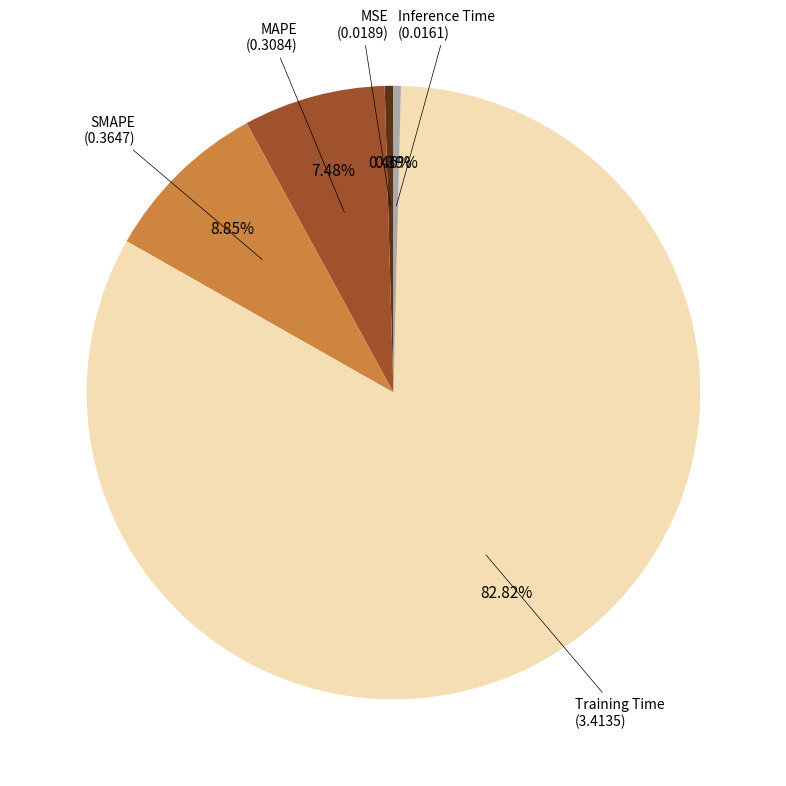

Is it true that SMAPE is 3% of the pie?

False